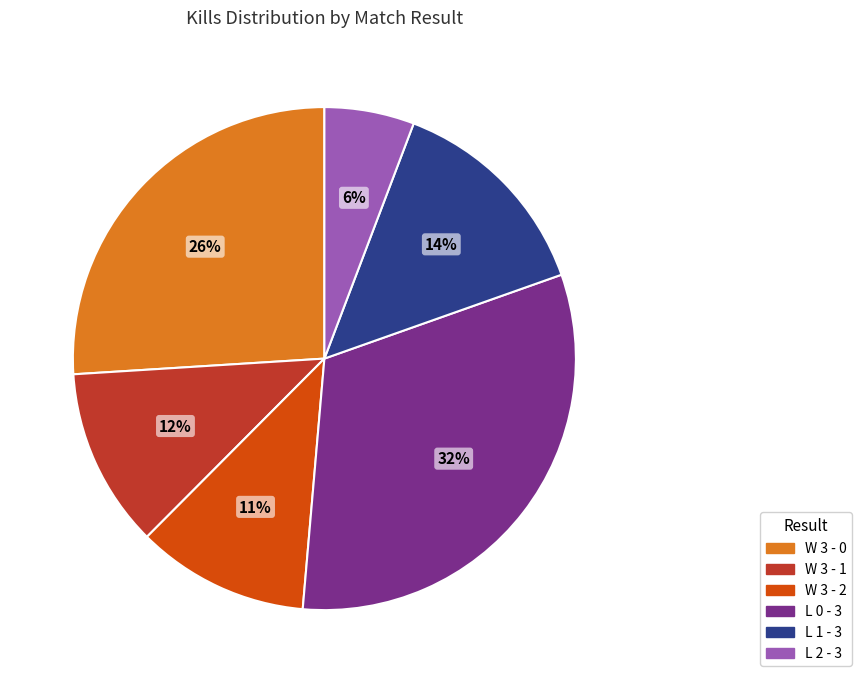

Count the number of slices in the pie.

6